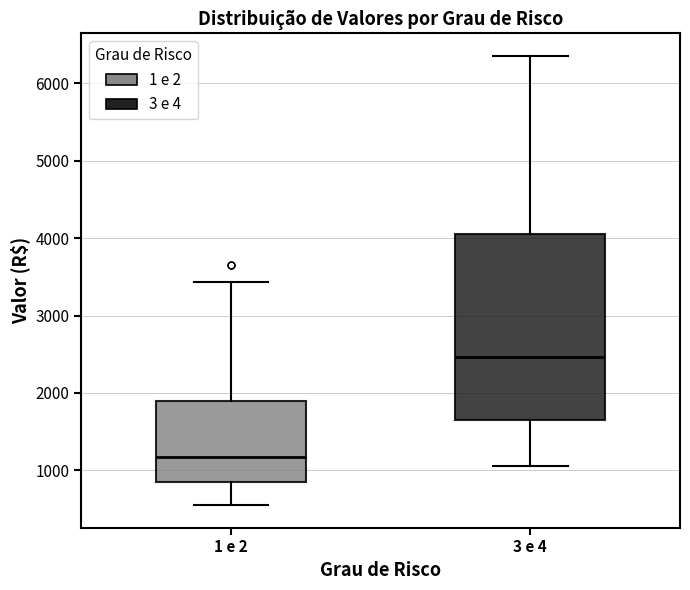

Reading left to right, transcribe this box plot: for each box, give where its median line is, the range the box spans, and where its two whiskers end, as read against the y-axis. The values are not printed on the chart, so give them approximately, as read against the axis.

1 e 2: median 1200, box 900 to 1900, whiskers 600 to 3400
3 e 4: median 2500, box 1700 to 4000, whiskers 1100 to 6400